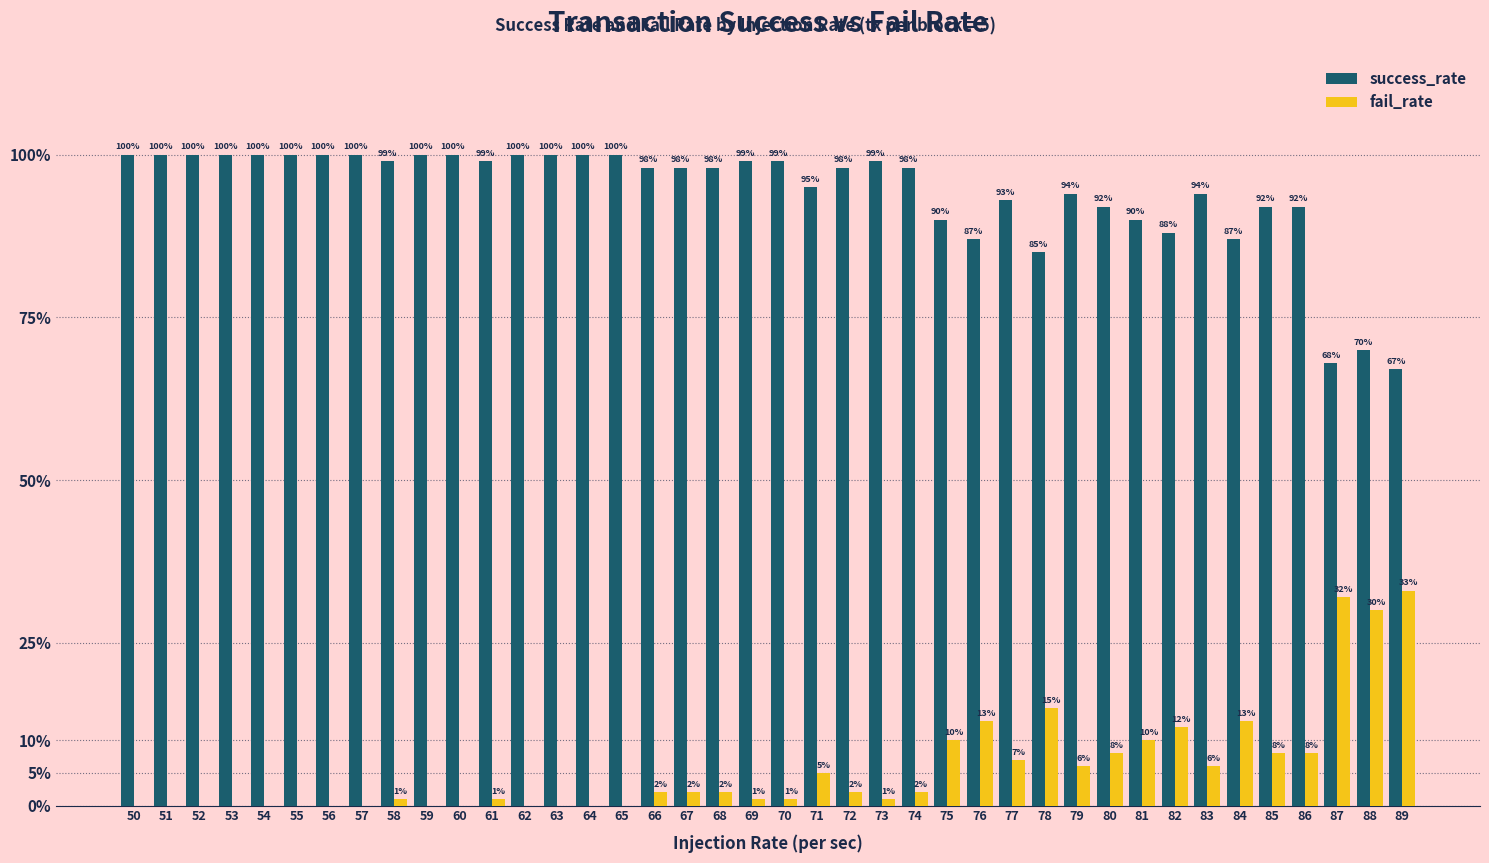

Are the bars grouped side by side (vs. stacked)?

Yes